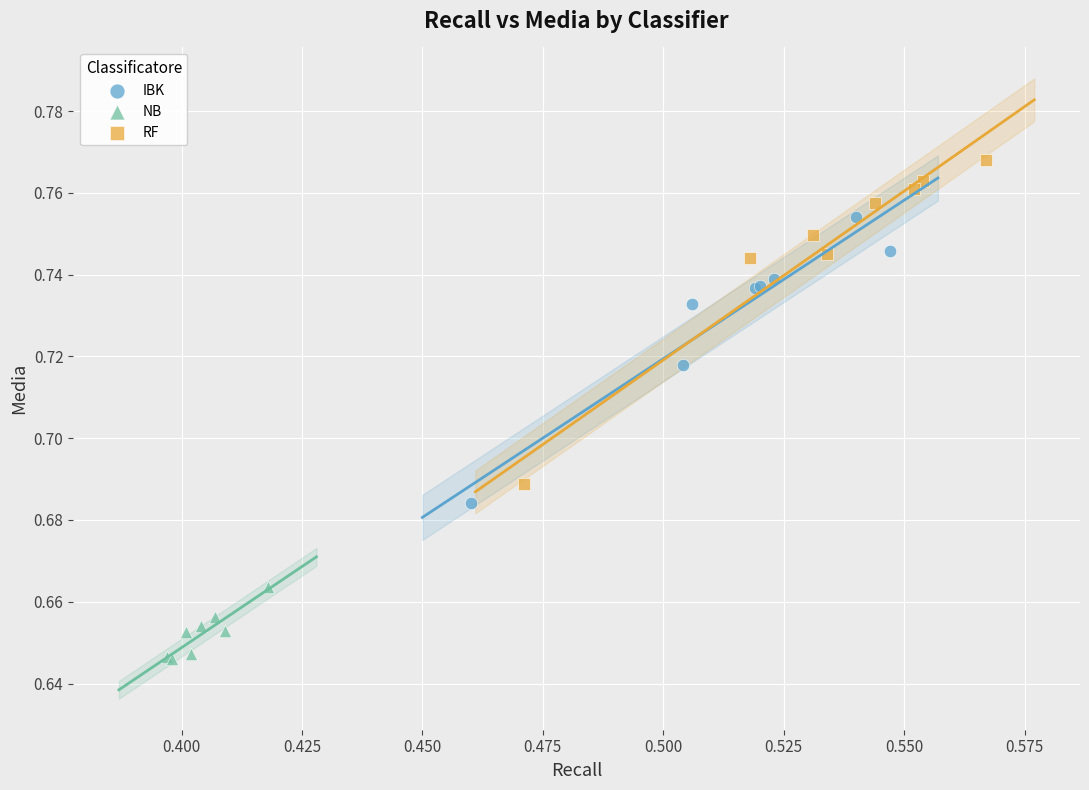

Which series has the widest spread of Y values?

RF